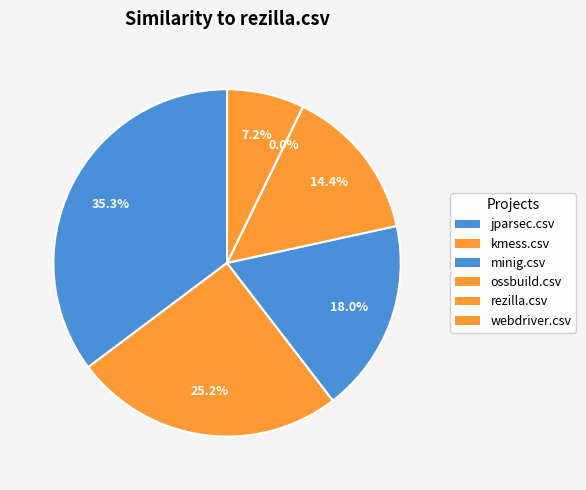

Which category has the smallest portion of the pie?

rezilla.csv